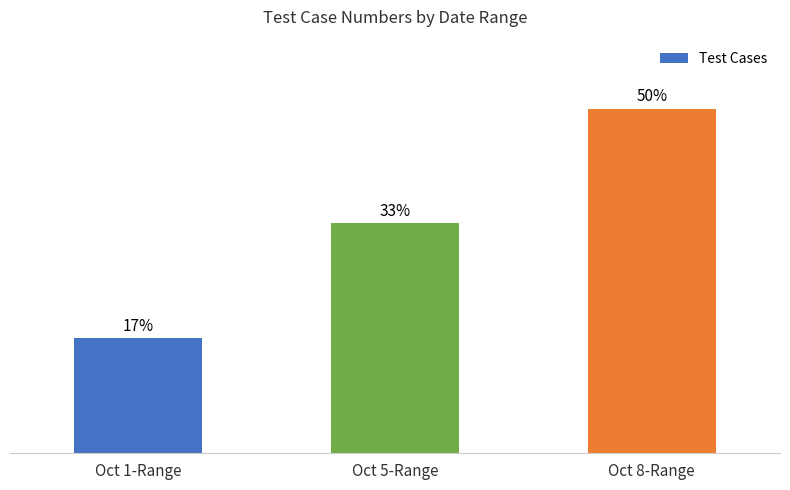

What is the difference between the second highest and minimum values?

16.7